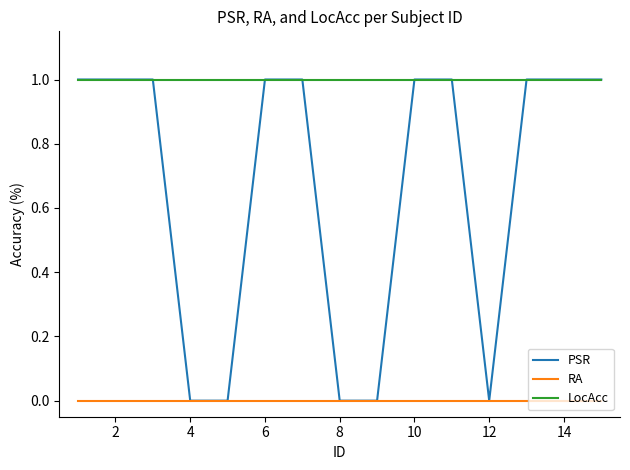

True or false: RA and LocAcc intersect in this chart.

False